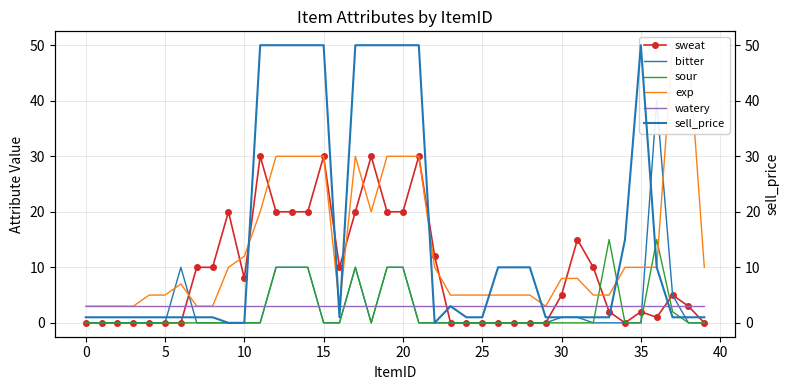

Does the chart have visible grid lines?

Yes